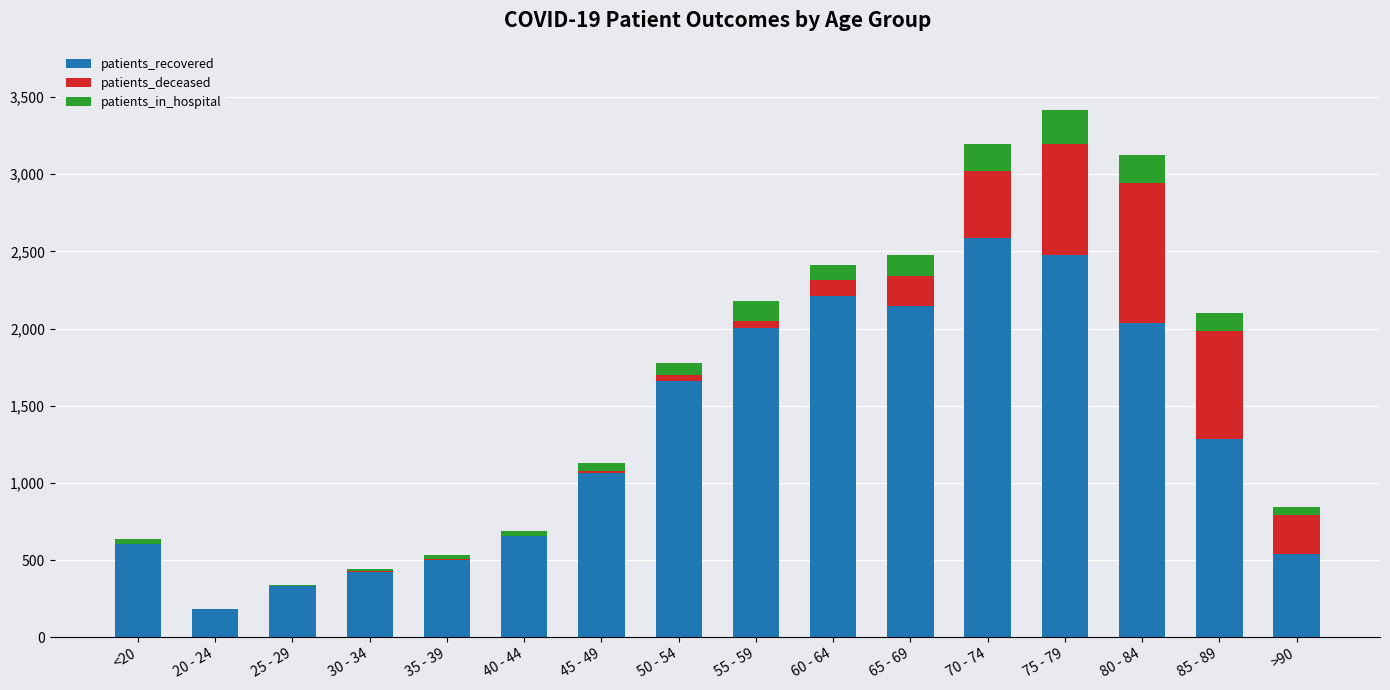

At which label does patients_recovered reach its peak?

70 - 74